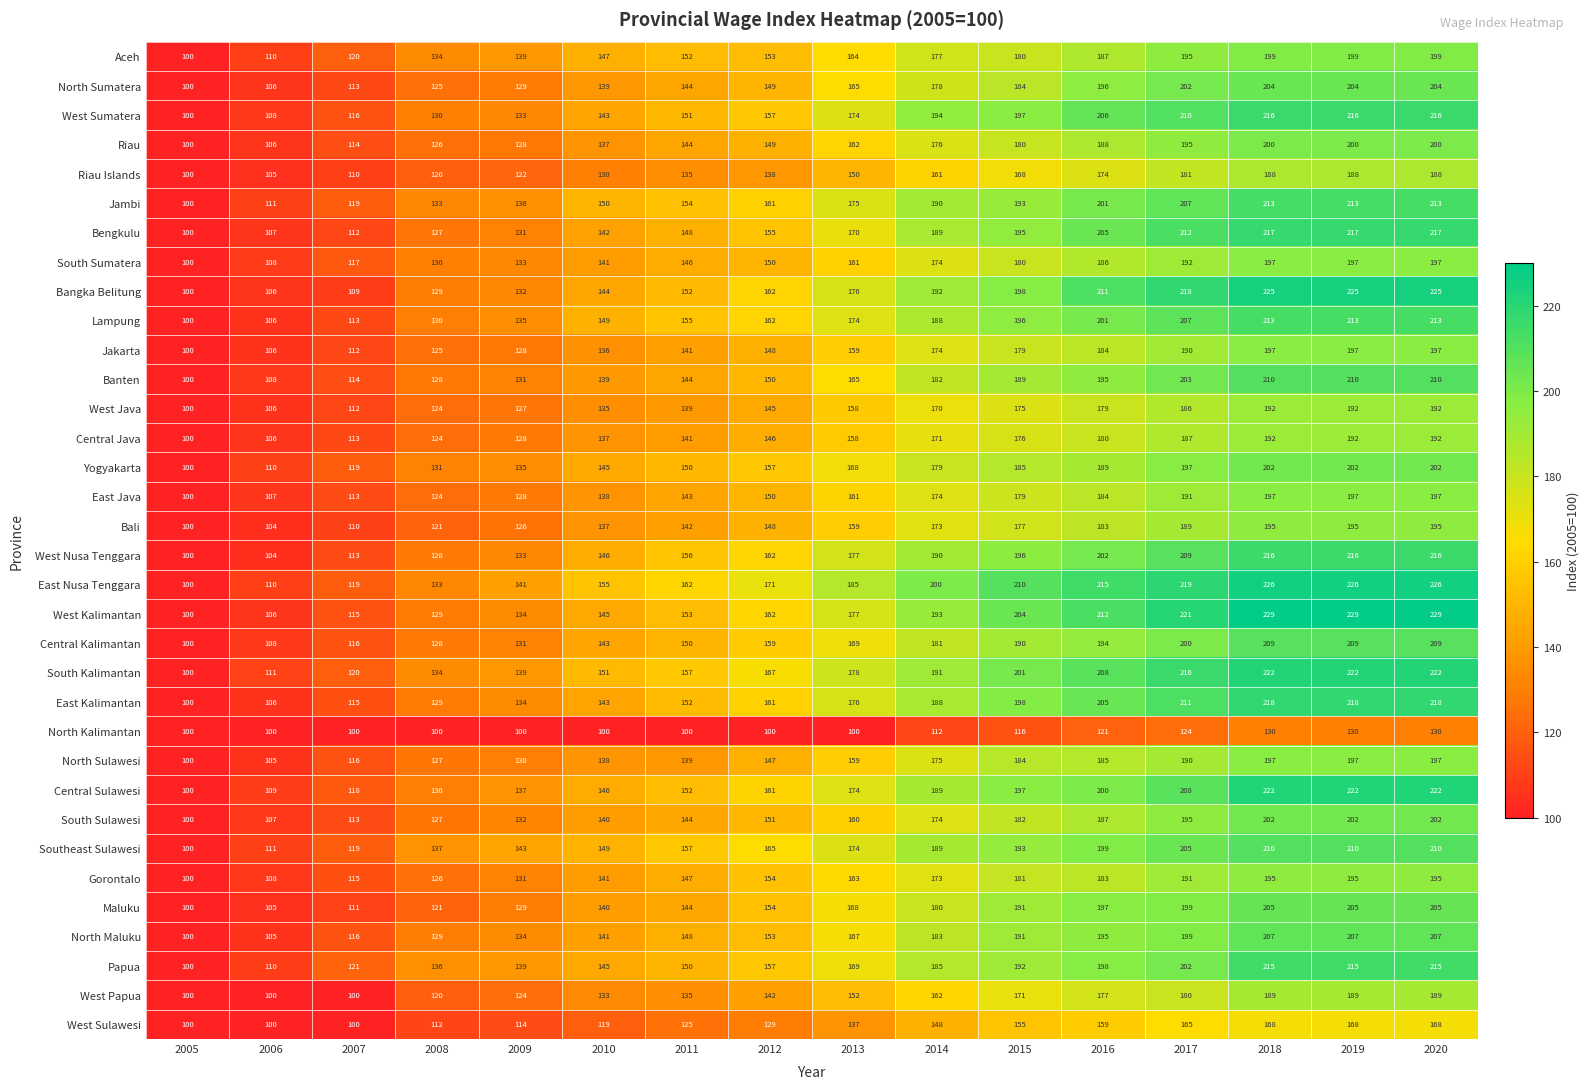

What value does the West Papua series have at 2010, to the nearest 10?

130